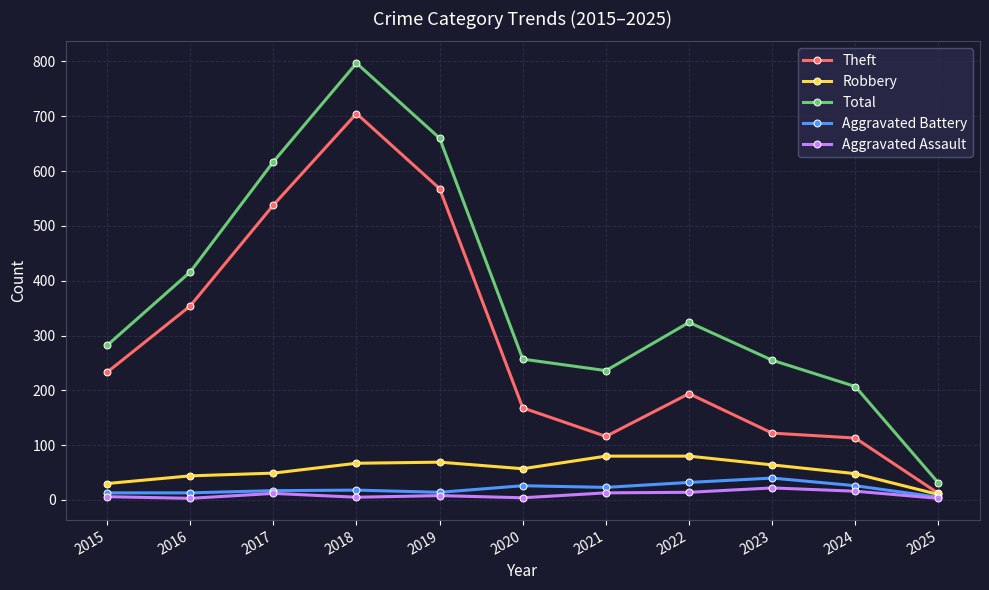

Count the number of data series in this chart.

5